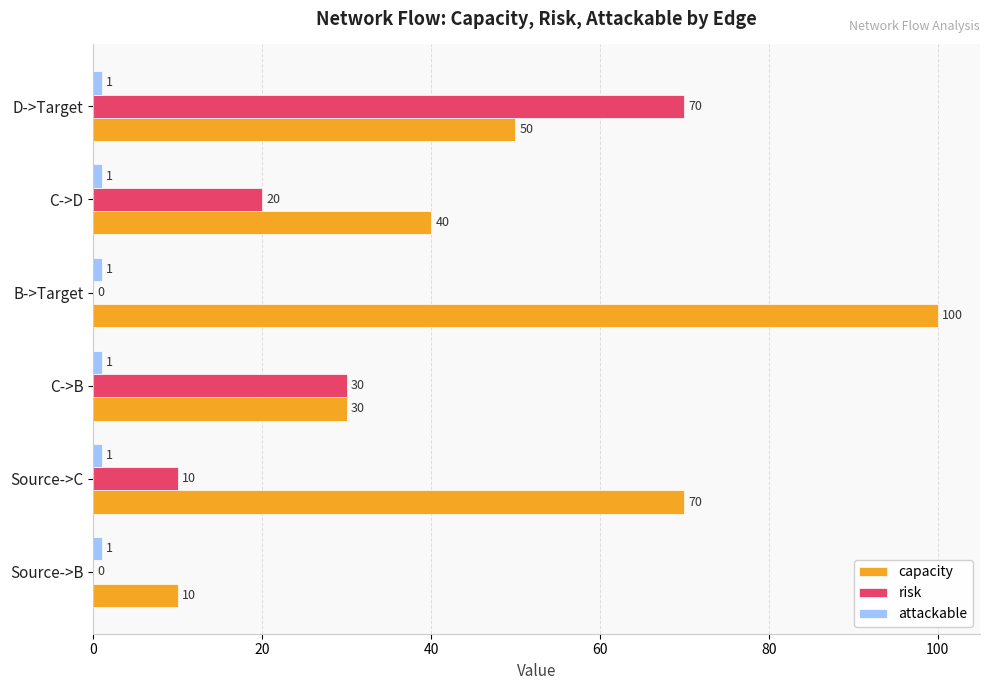

Which series has the largest total across all categories?

capacity